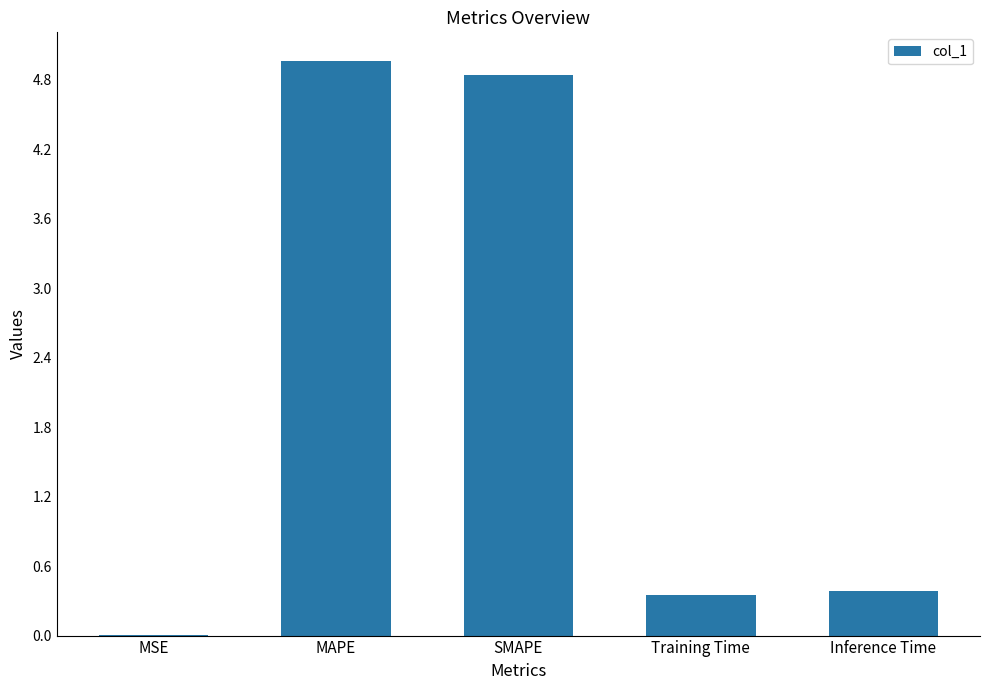

What is the approximate value at Training Time?

0.4